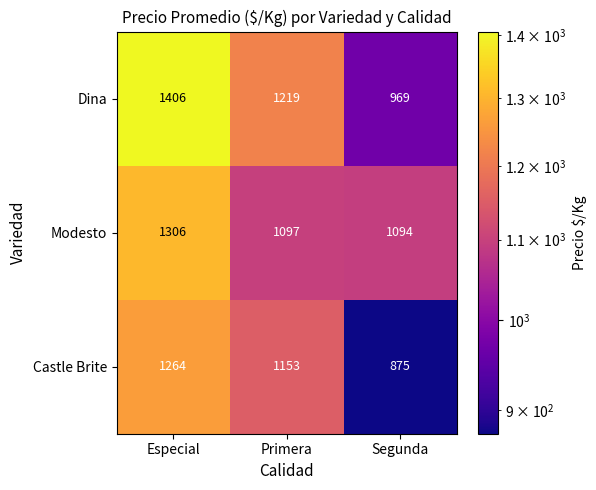

Which series has the widest spread of values?

Dina